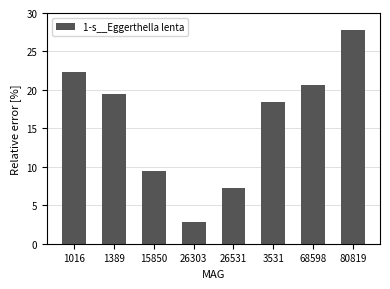

What is the label of the 5th bar from the right?

26303